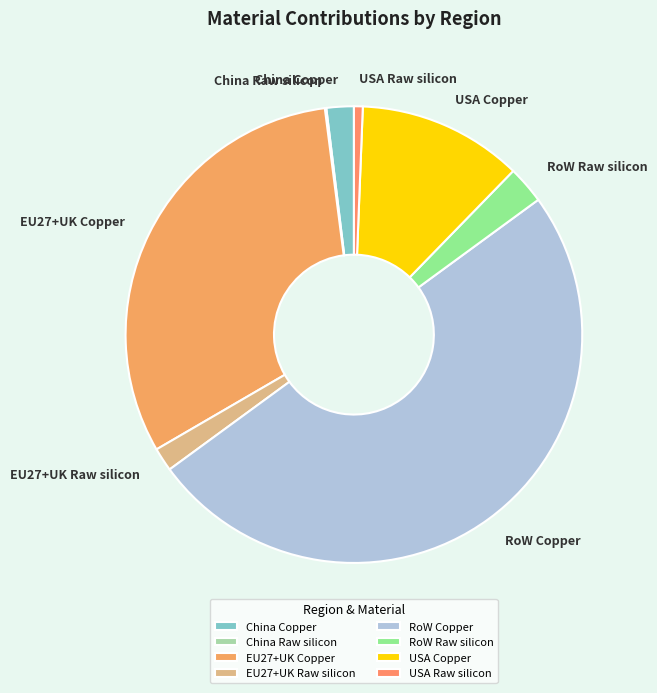

Which category has the biggest portion of the pie?

RoW Copper